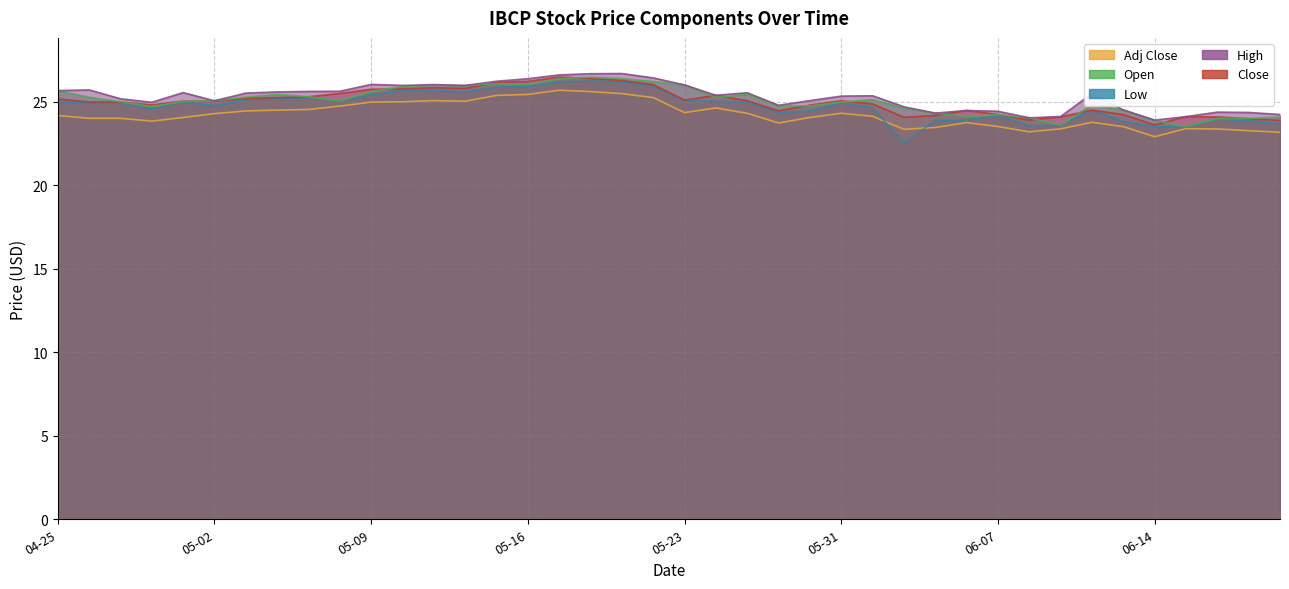

Where is the first local maximum for Low?

2024-04-29